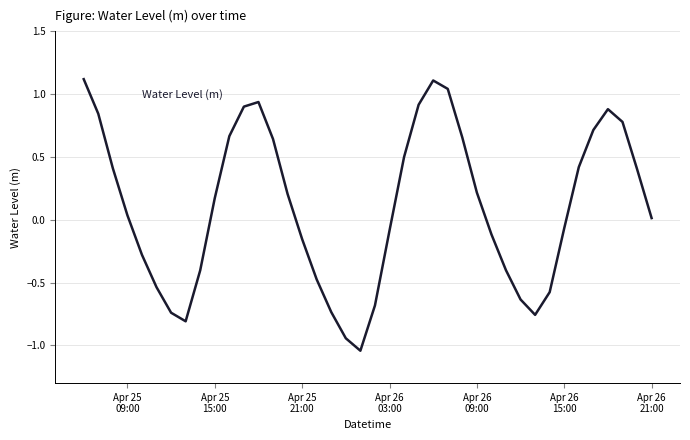

What is the average value?

0.1